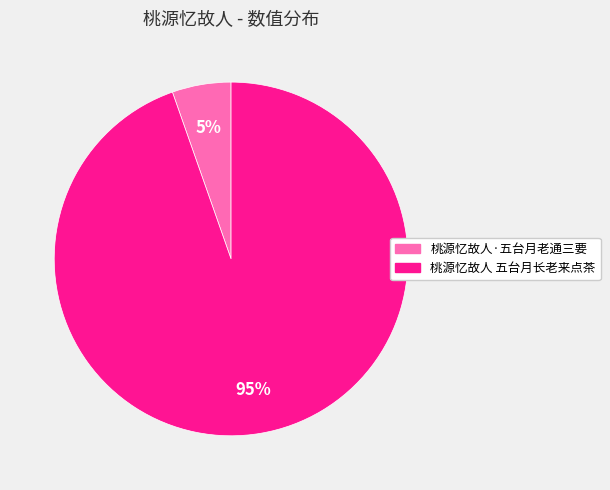

Which slice represents more than half of the pie?

桃源忆故人 五台月长老来点茶